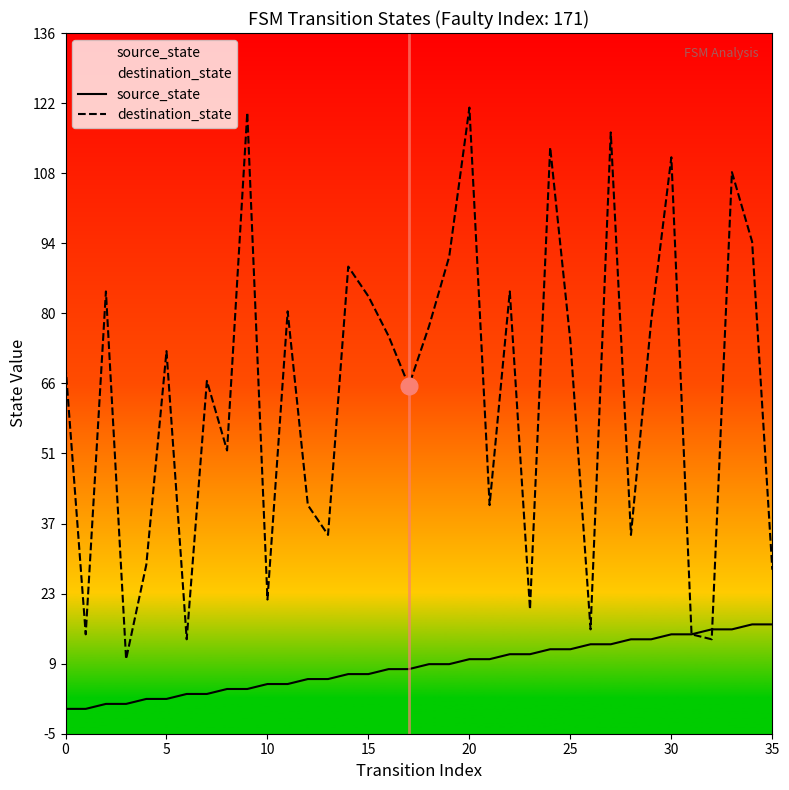

The source_state series shows 5 at 21. True or false?

False